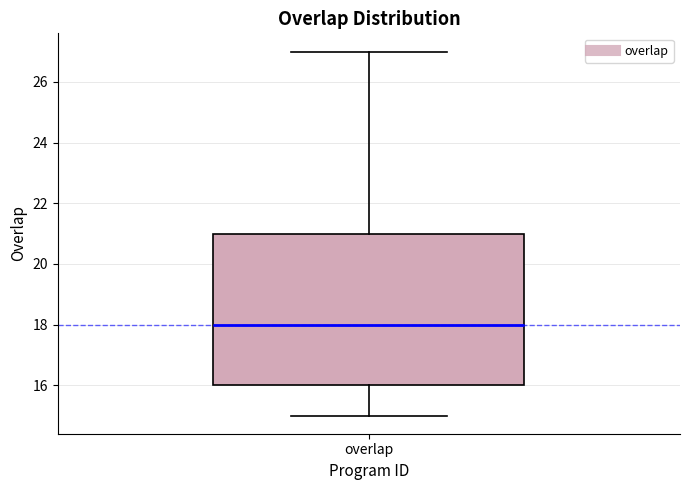

Where is the lower edge of the box for overlap on the y-axis? The values are not printed on the chart, so give them approximately, as read against the axis.

16